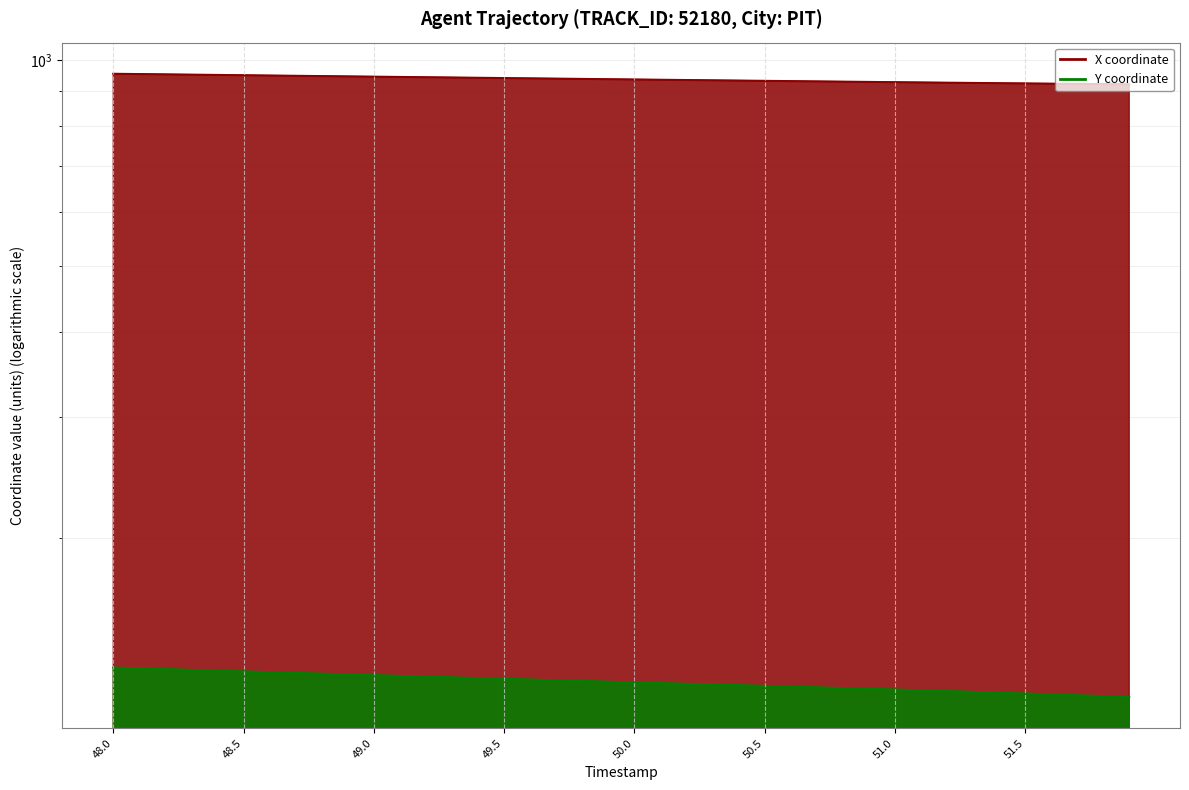

What is the average value of the Y series?

123.1